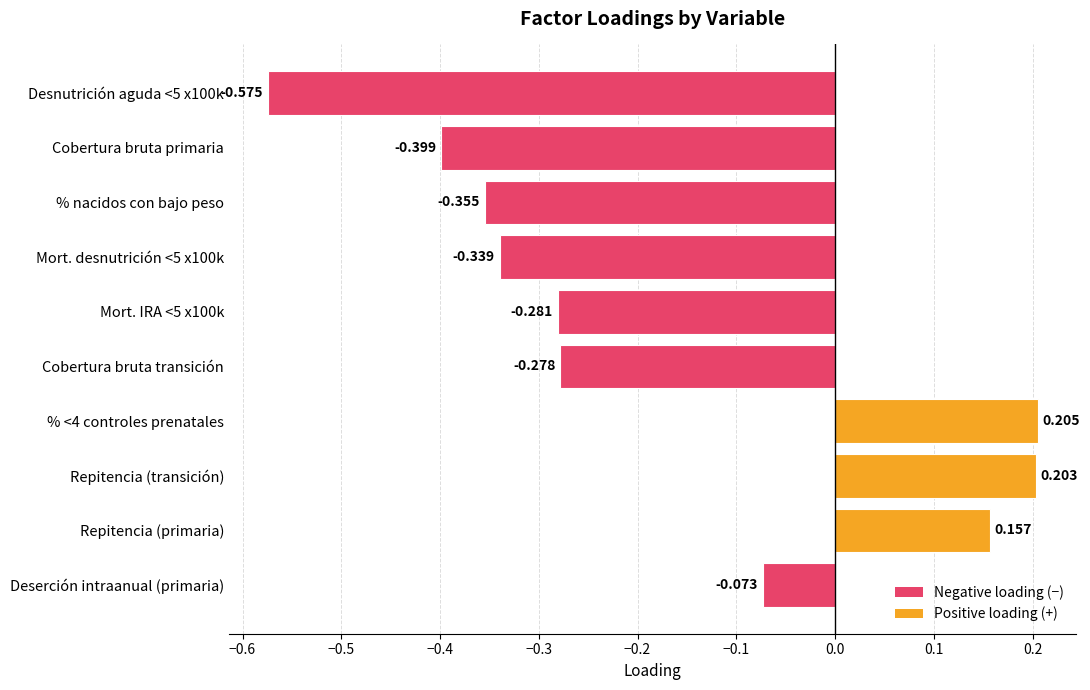

At which label is the value closest to 0?

Deserción intraanual (primaria)